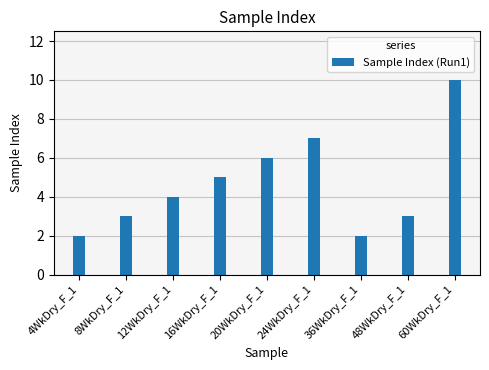

Reading left to right, extract all data points from this chart.

4WkDry_F_1=2	8WkDry_F_1=3	12WkDry_F_1=4	16WkDry_F_1=5	20WkDry_F_1=6	24WkDry_F_1=7	36WkDry_F_1=2	48WkDry_F_1=3	60WkDry_F_1=10